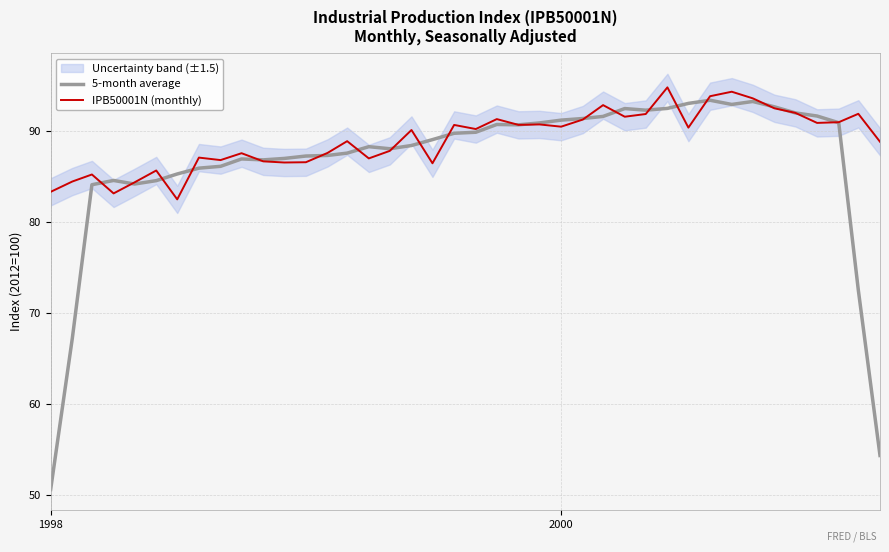

True or false: IPB50001N (monthly) has a value of 90.5 at 2000.

True